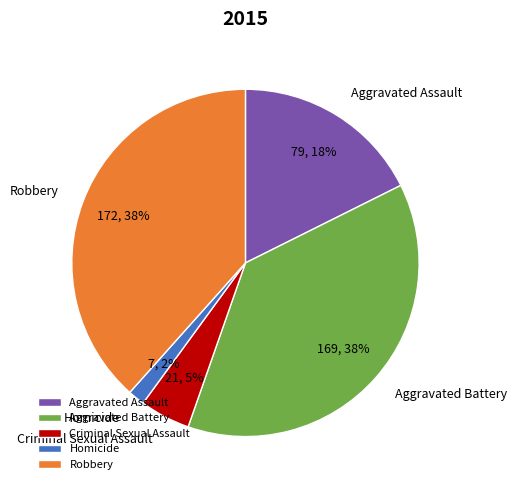

To the nearest percent, what is the combined percentage of Robbery and Criminal Sexual Assault?

43%